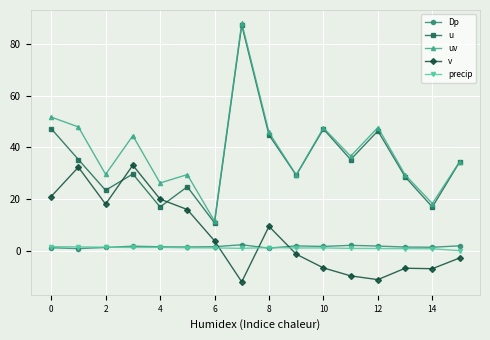

True or false: precip has more than 0 points higher than both neighbors.

True